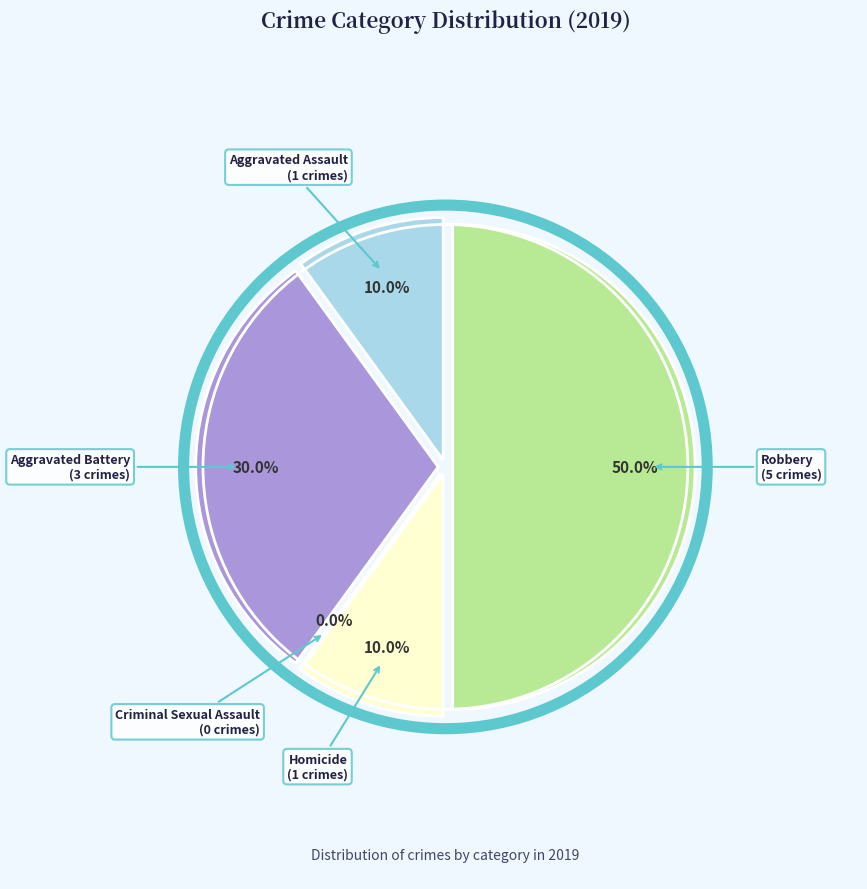

To the nearest percent, what portion does Robbery represent?

50%